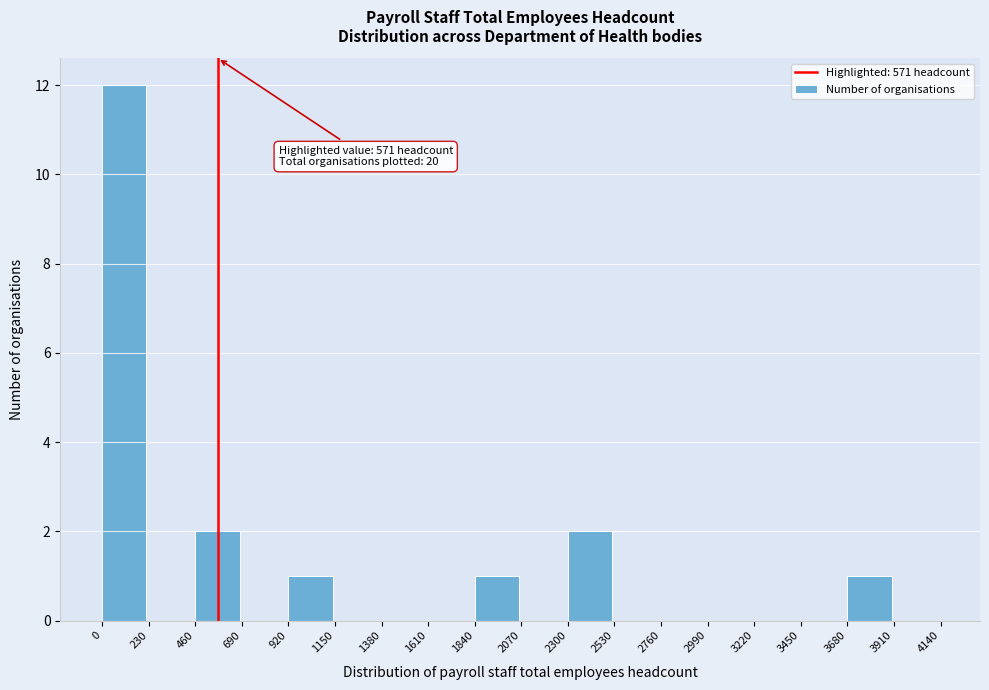

Which range on the x-axis has the tallest bar?

0 to 230